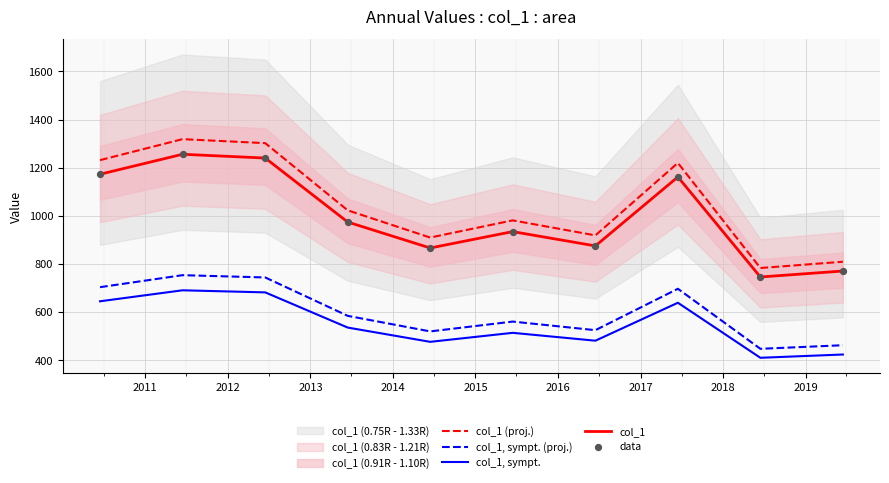

True or false: col_1, sympt. (proj.) and col_1 cross at least once.

False